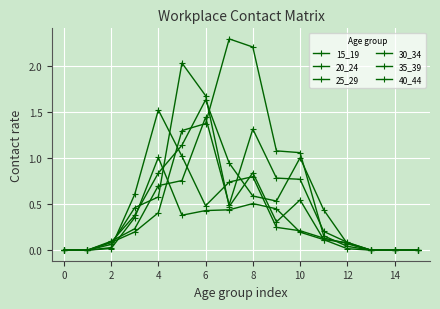

Does the chart have visible grid lines?

Yes